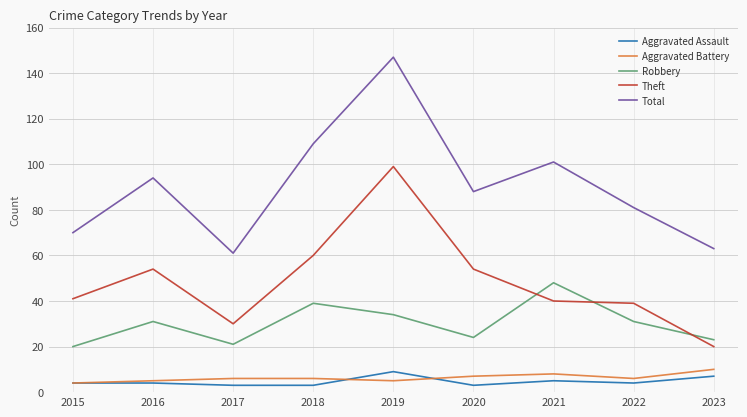

At which category is the sum across all series the highest?

2019